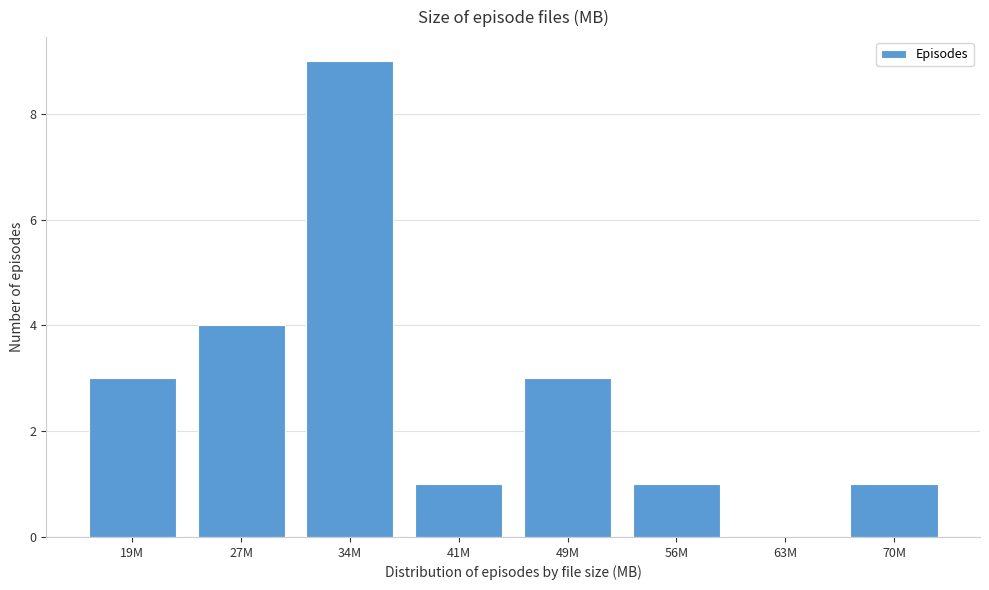

Reading left to right, what are all the values shown in this chart?

19M=3	27M=4	34M=9	41M=1	49M=3	56M=1	63M=0	70M=1